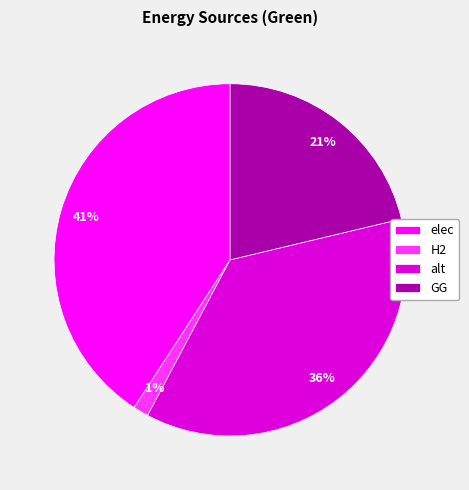

Is GG the majority of the pie?

No